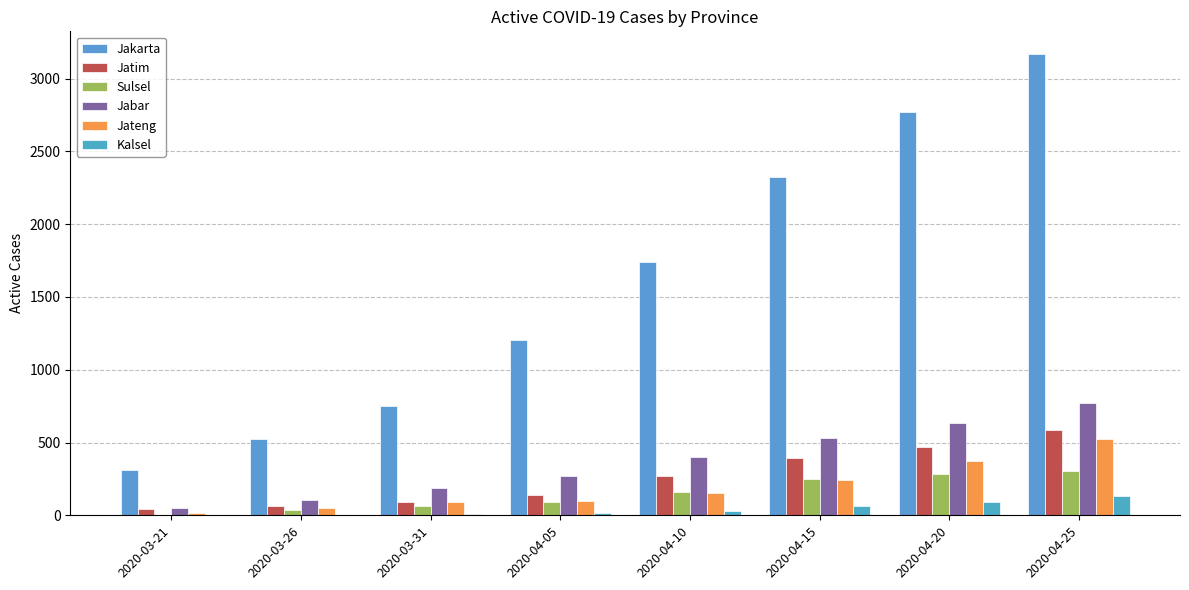

What is the lowest value of the Jateng series?

17.0